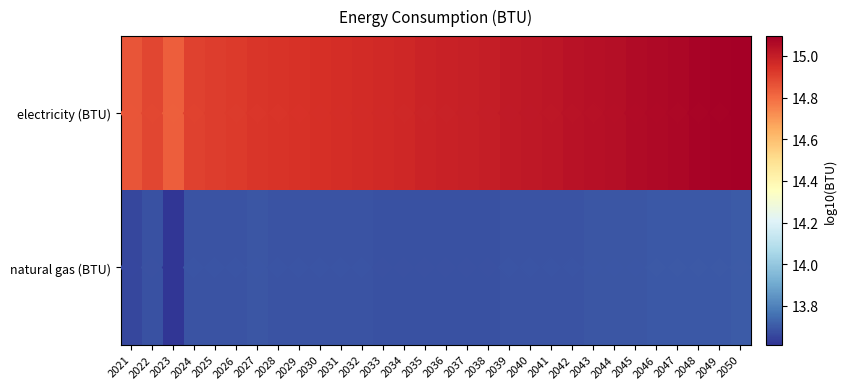

Rank the series at 2032 from highest to lowest value.

electricity (BTU), natural gas (BTU)